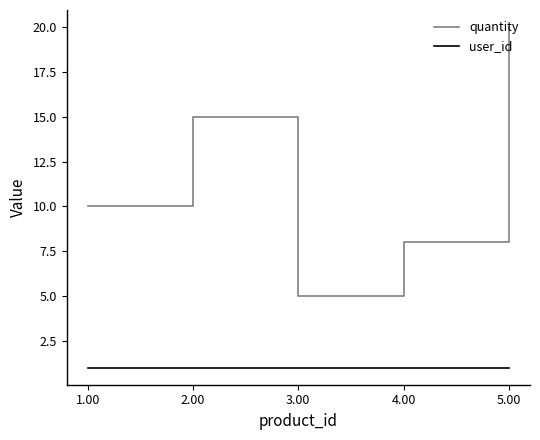

Rank the series at 4.00 from lowest to highest value.

user_id, quantity